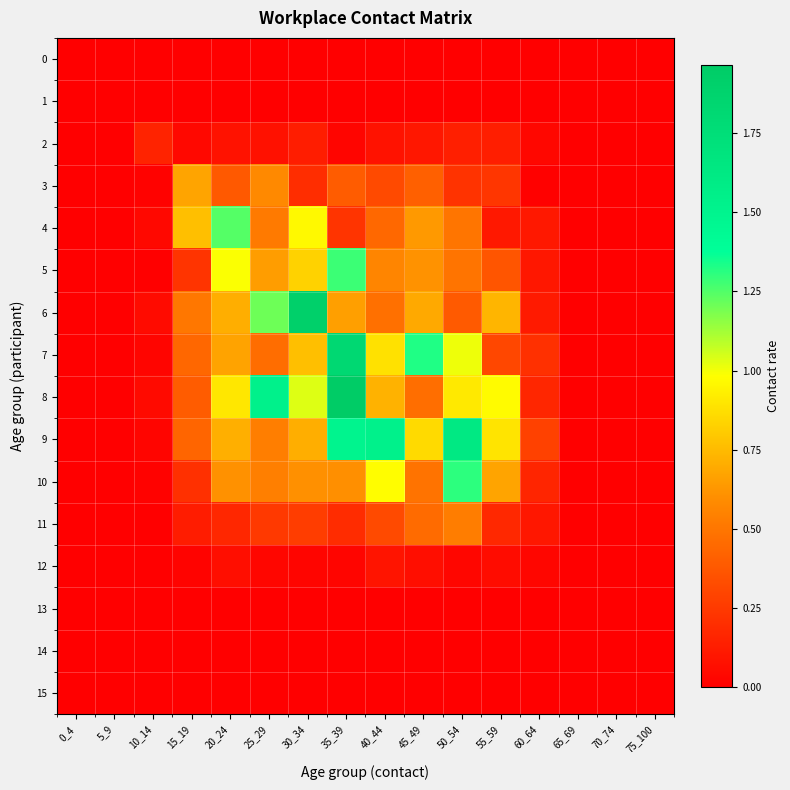

What is the total value across all series at 10_14?

0.4